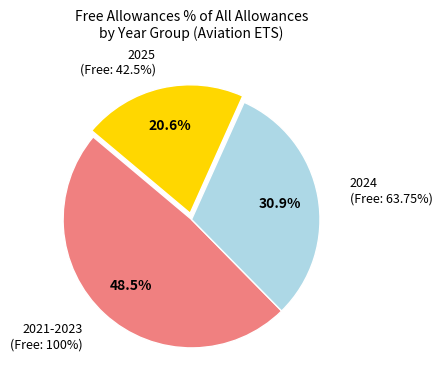

What percentage do 2026-2050 (0%) and 2024 (63.75%) together represent?

30.9%